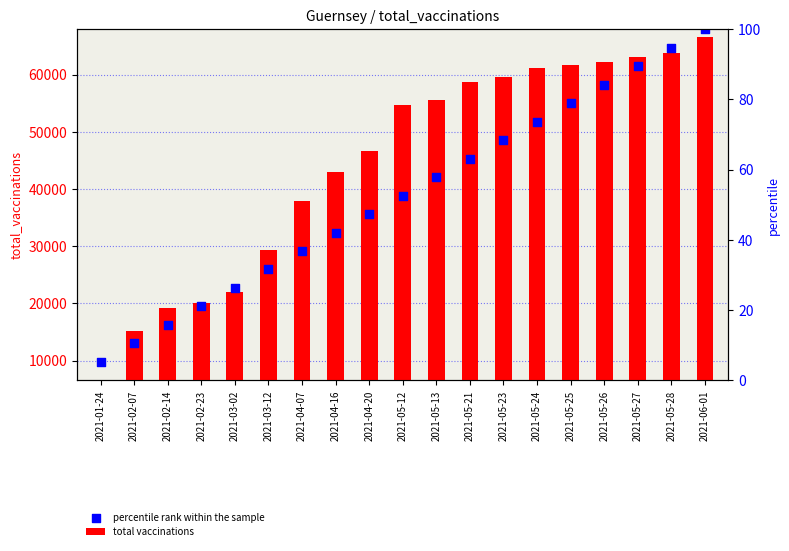

Which series reaches the maximum Y coordinate?

percentile rank within the sample